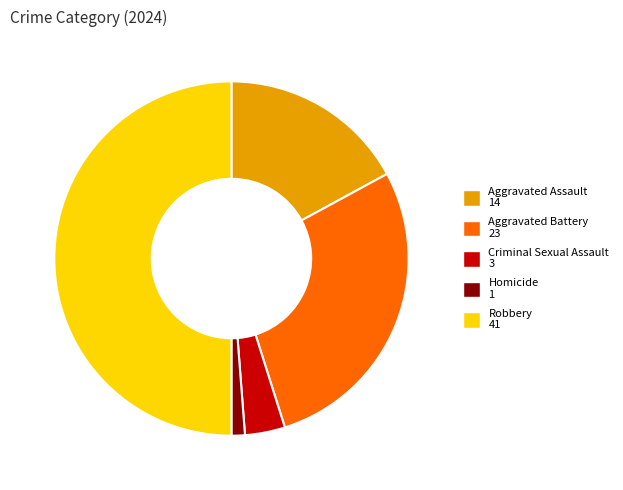

Does Aggravated Assault 14 represent more than half of the total?

No